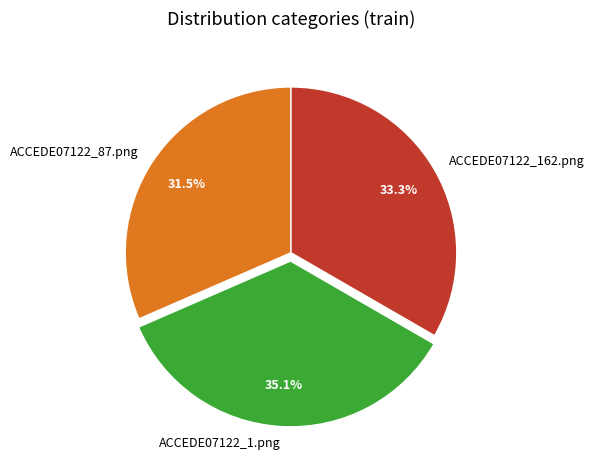

To the nearest percent, what percentage of the pie is ACCEDE07122_162.png?

33%